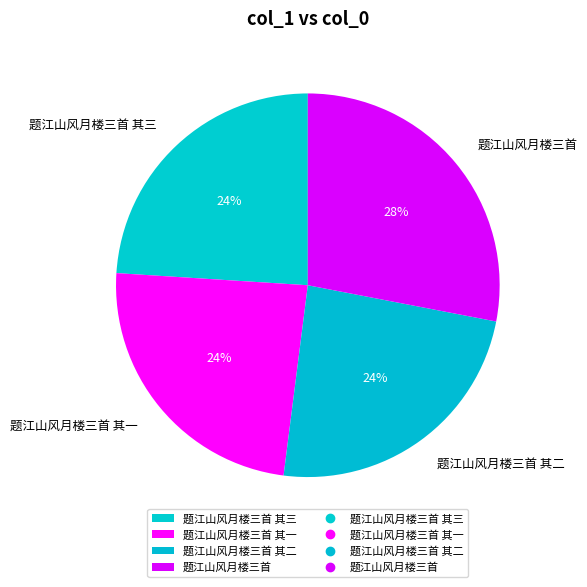

Does 题江山风月楼三首 其一 account for over 50% of the chart?

No